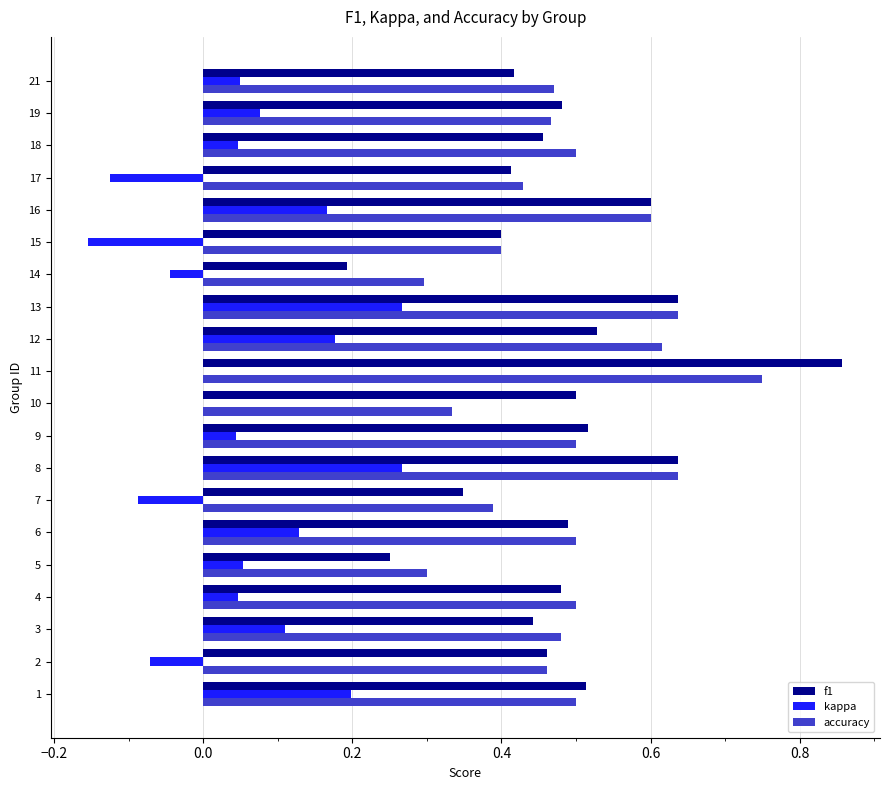

The kappa series shows 0.2 at 3. True or false?

False